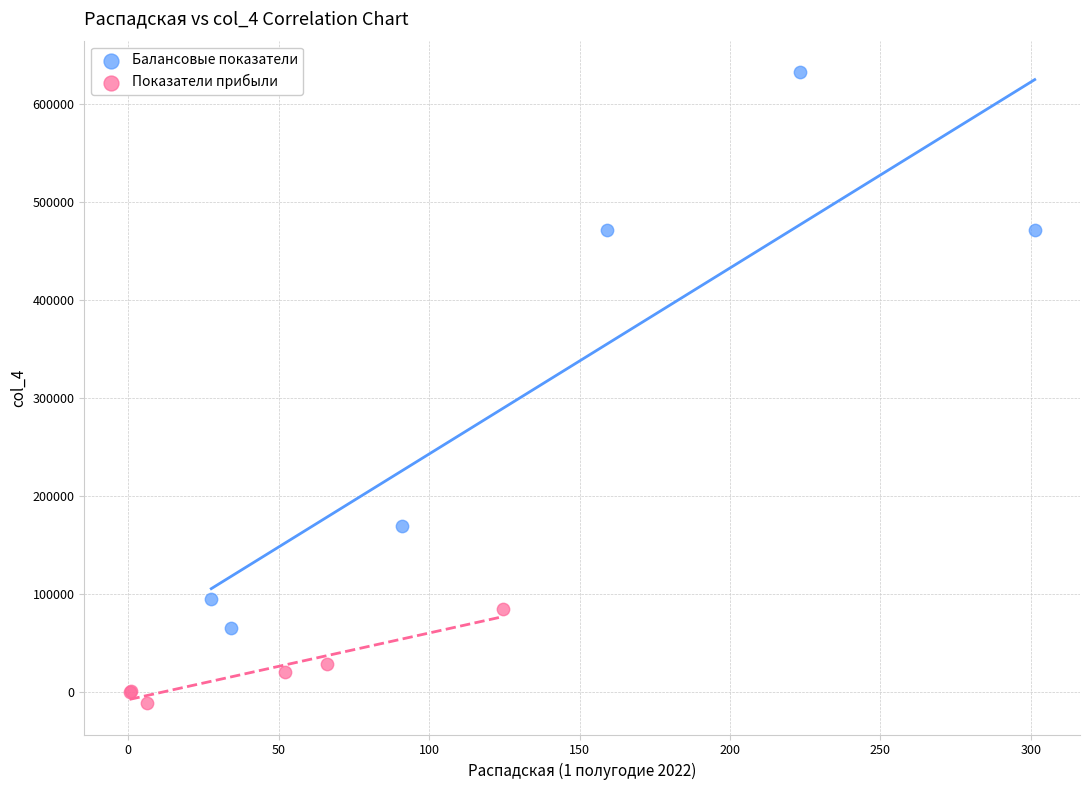

Which series contains the highest Y value?

Балансовые показатели